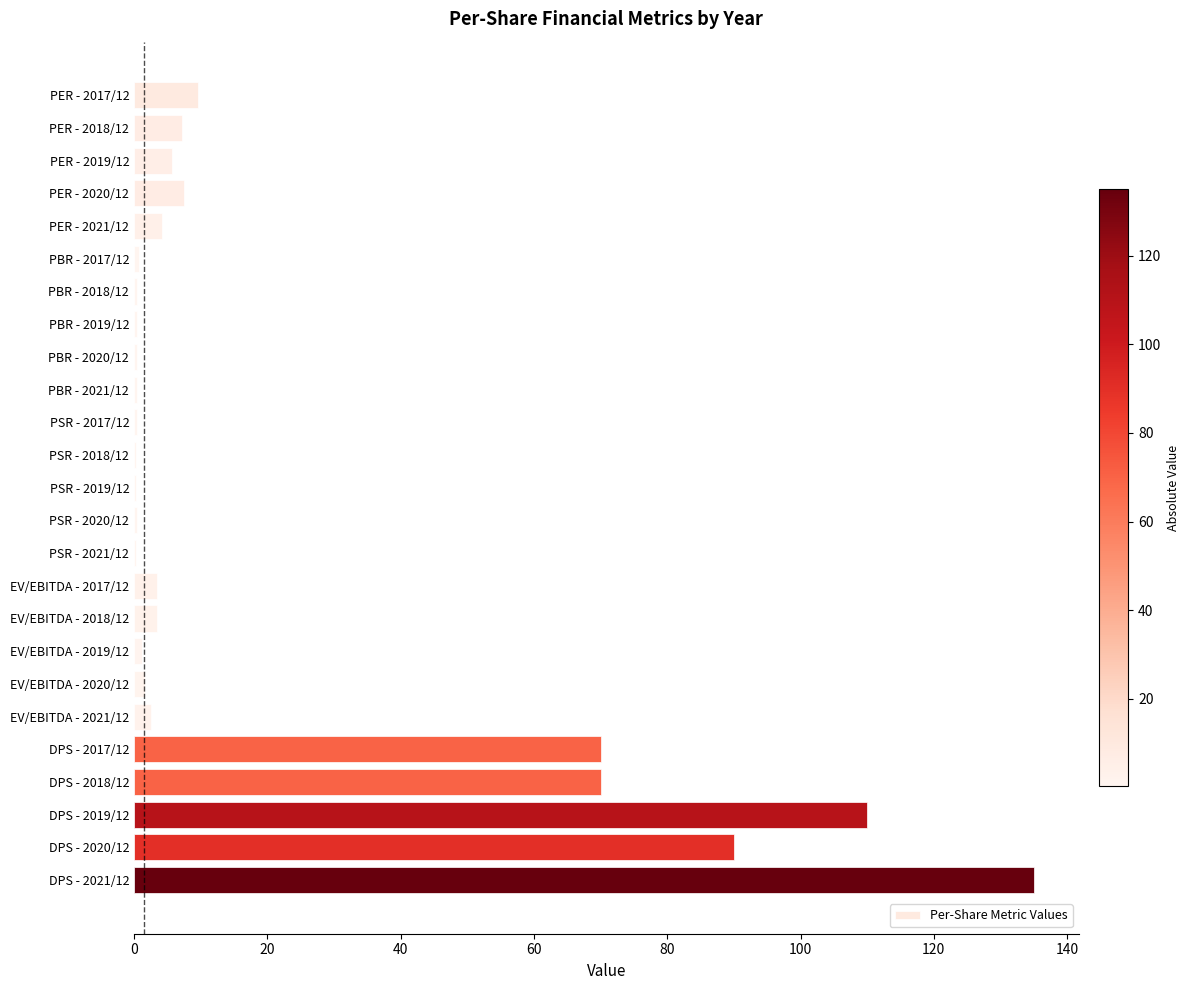

What is the maximum value shown in the chart?

135.0